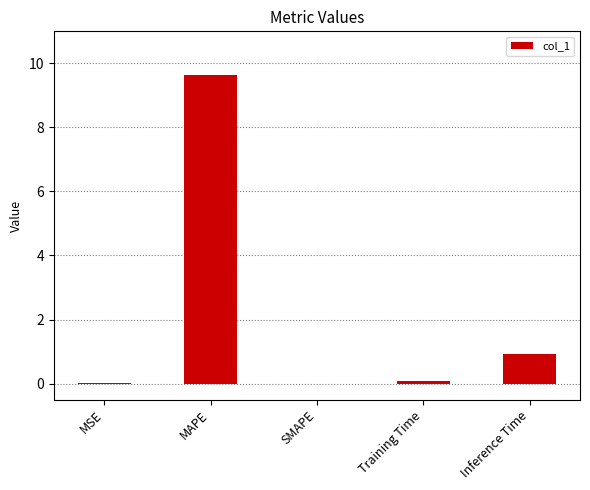

What is the sum of the values at MSE and Training Time?

0.1